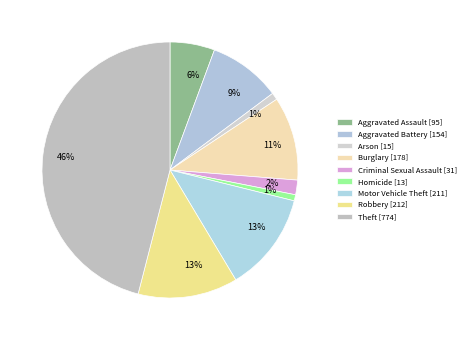

Does Homicide account for over 50% of the chart?

No